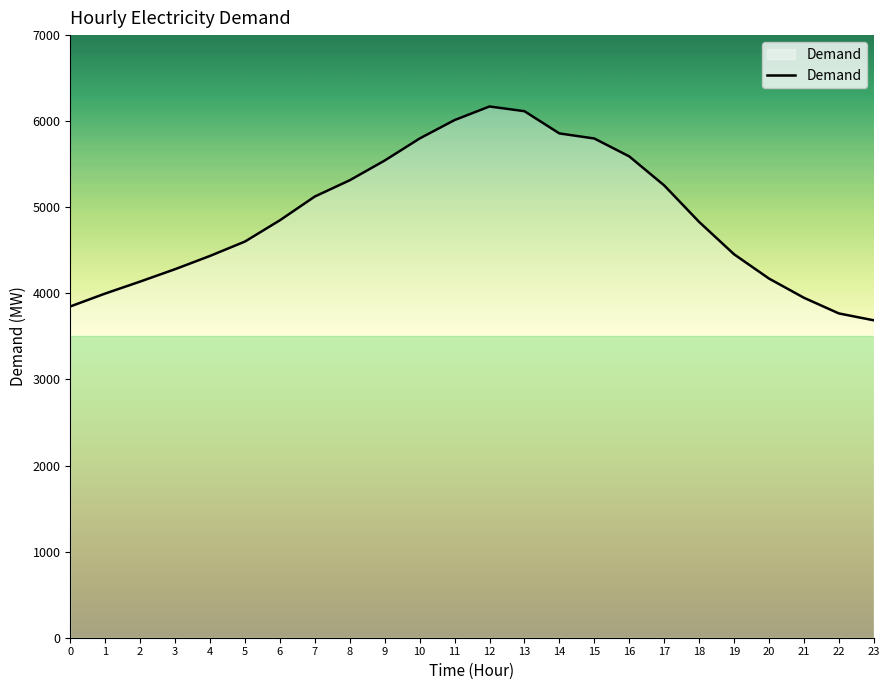

What is the difference between the maximum and minimum values?

2484